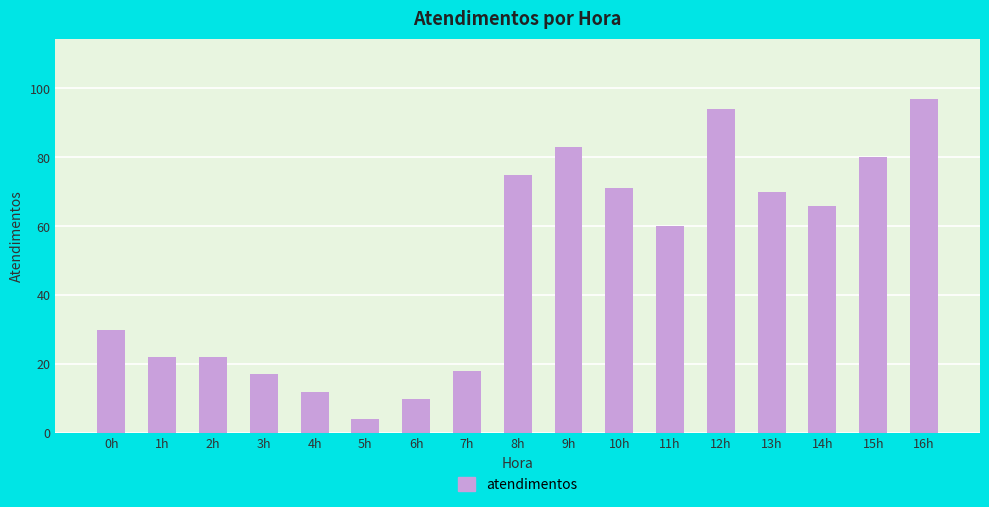

What is the value of the 16th bar from the left?

80